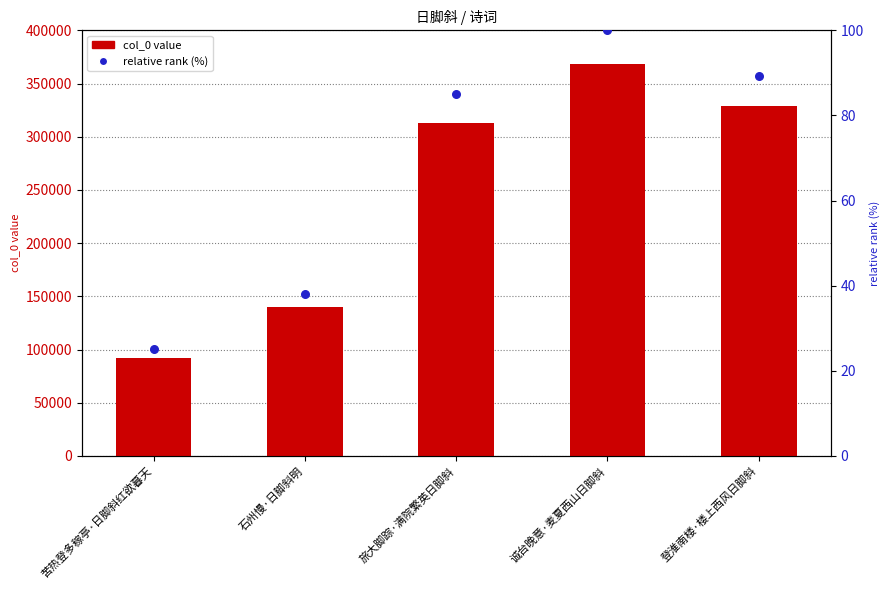

Which series has the largest total across all categories?

col_0 value